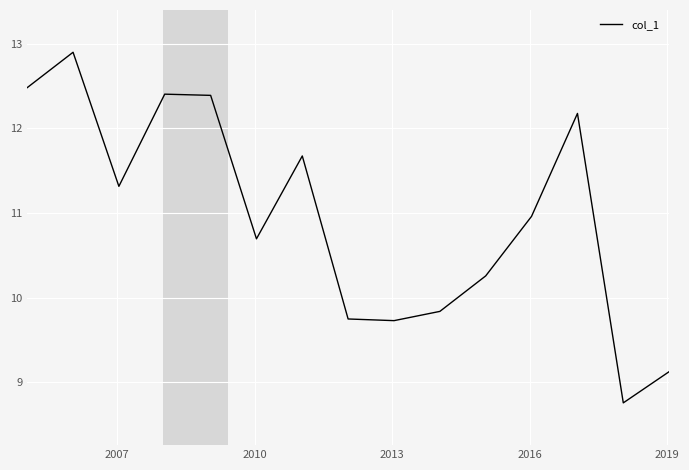

What is the difference between the maximum and minimum values?

4.1